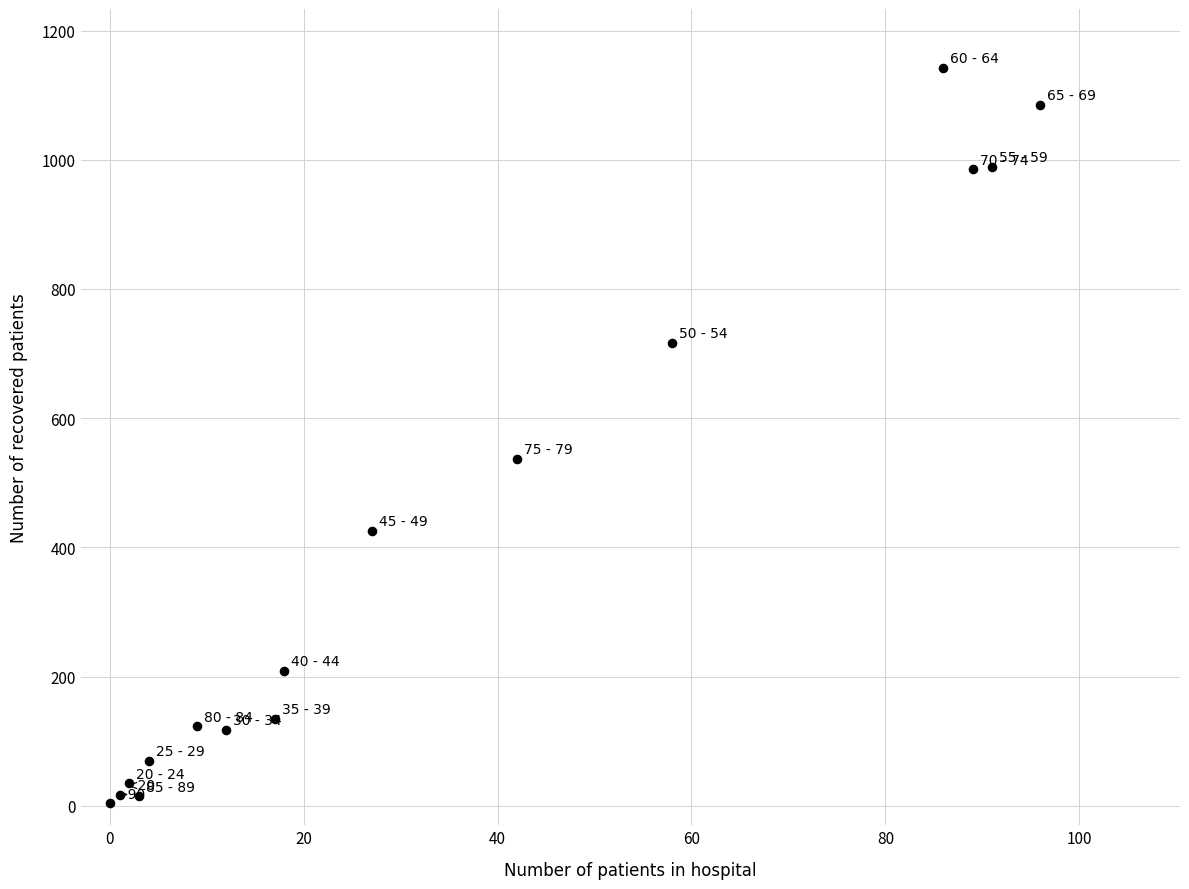

What Y value in the scatter plot is closest to 573?

537